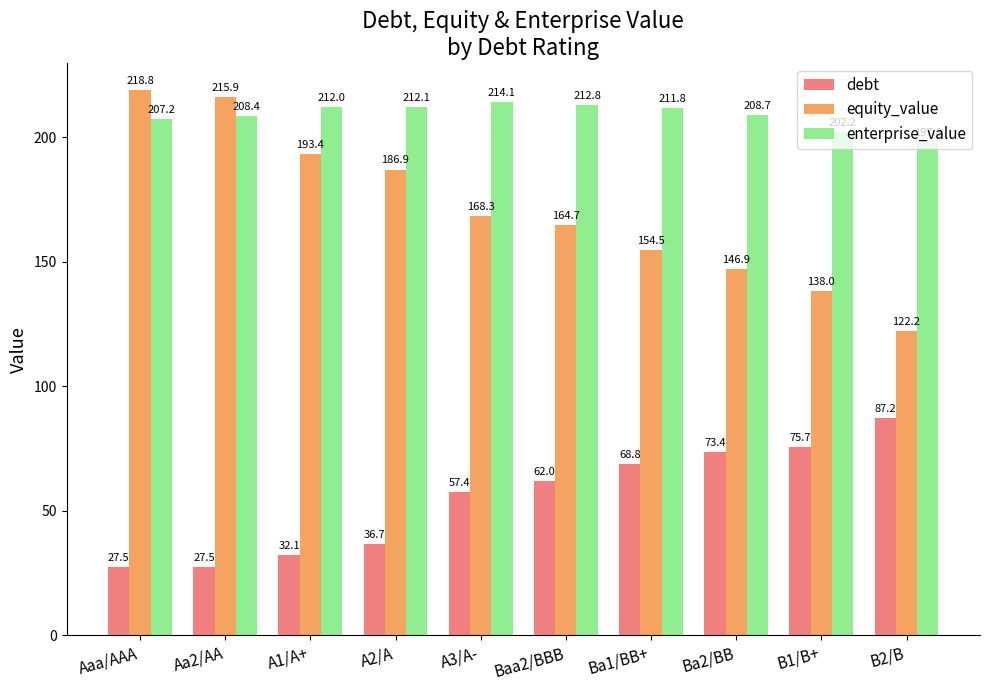

How many data points does each series have?

10